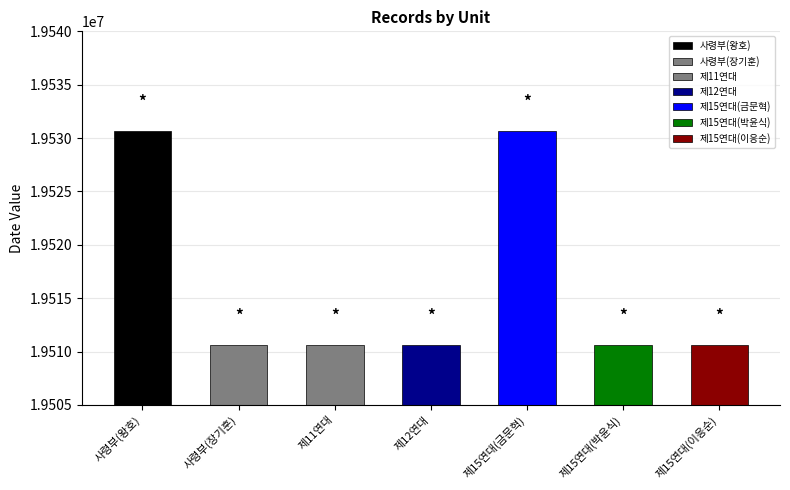

Approximately how many times larger is the value at 제15연대(이응순) compared to 제15연대(박윤식)?

1.0